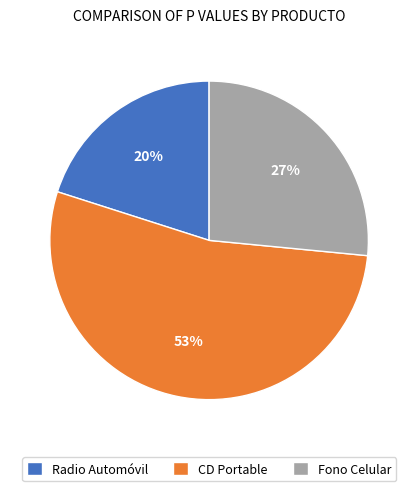

Count the number of slices in the pie.

3